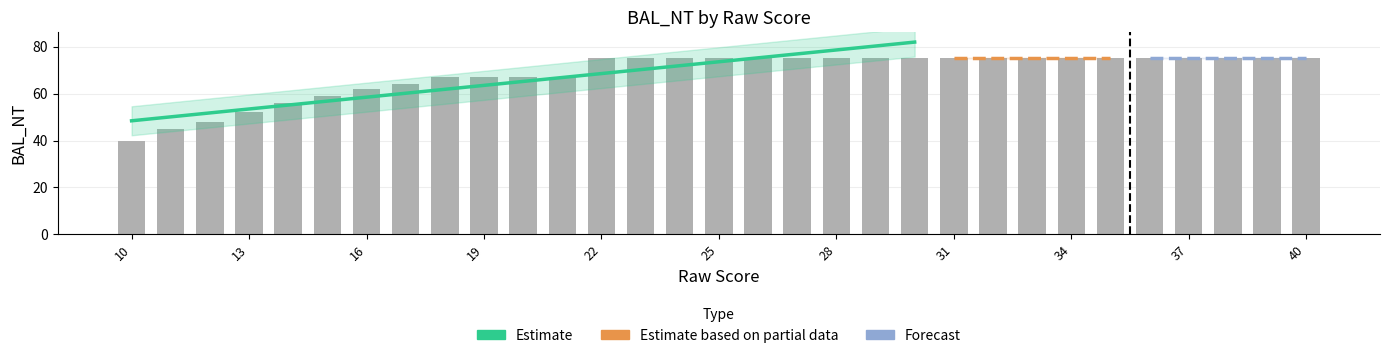

Is it true that the value at 21 is 17?

False